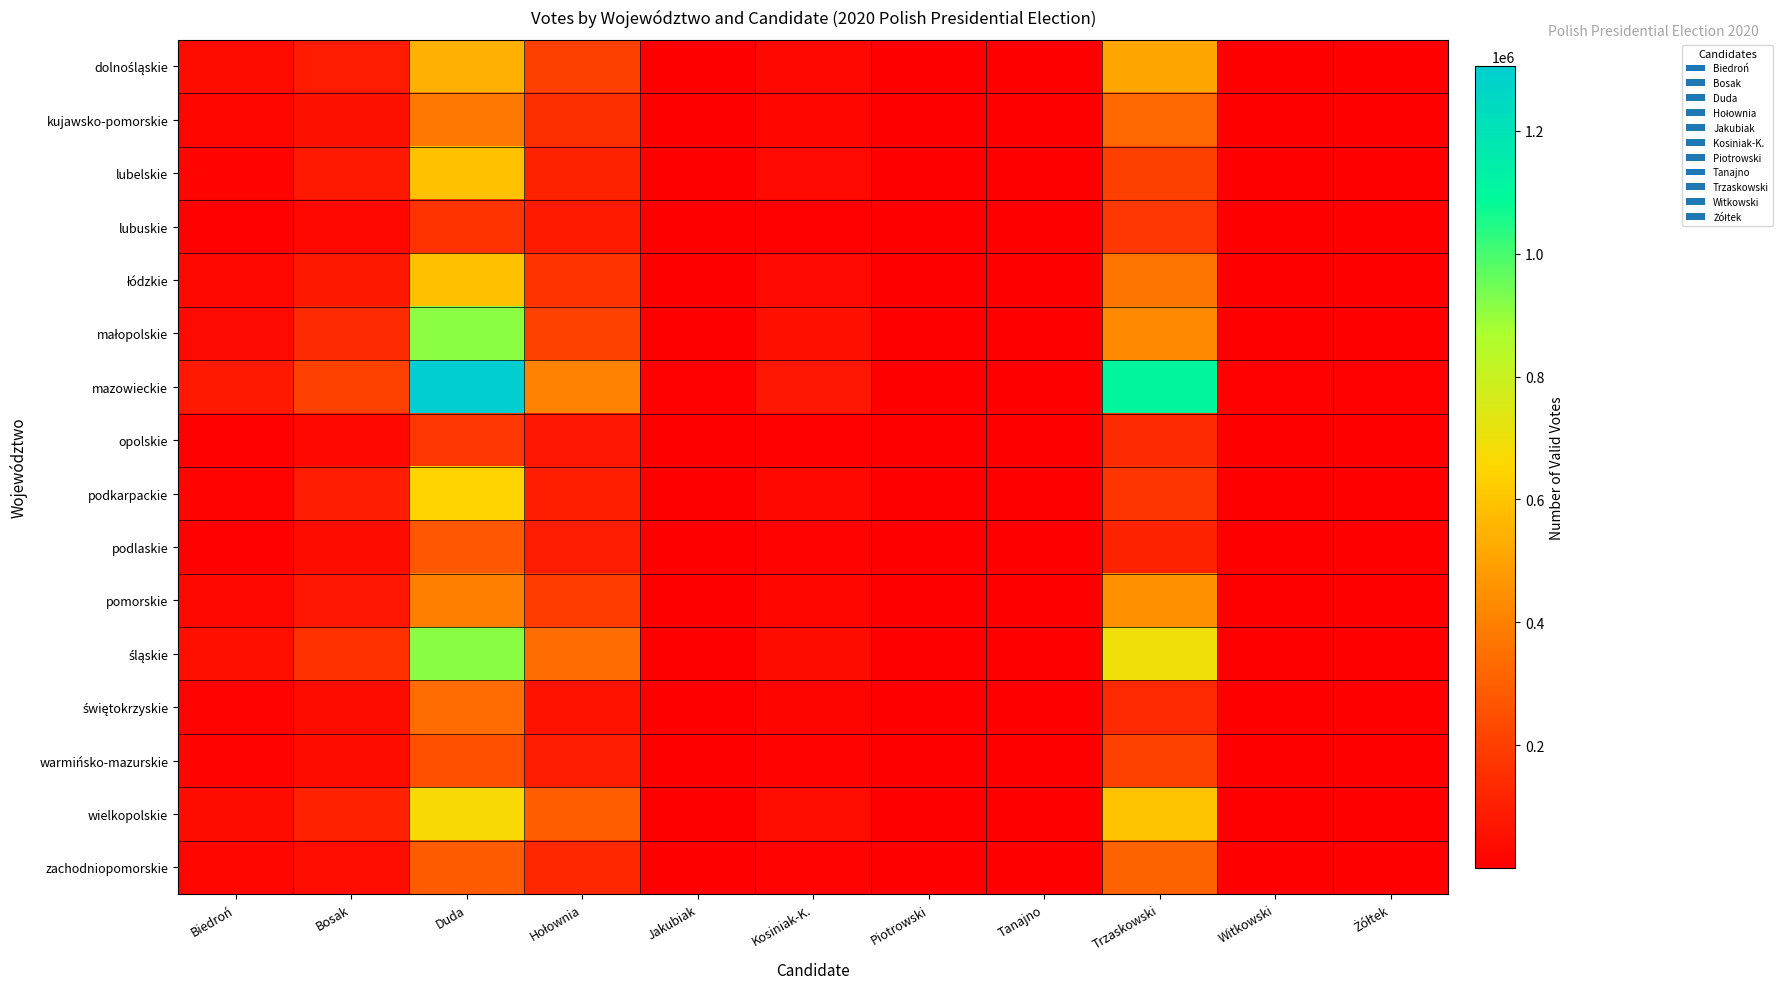

At which category is the sum across all series the highest?

Duda